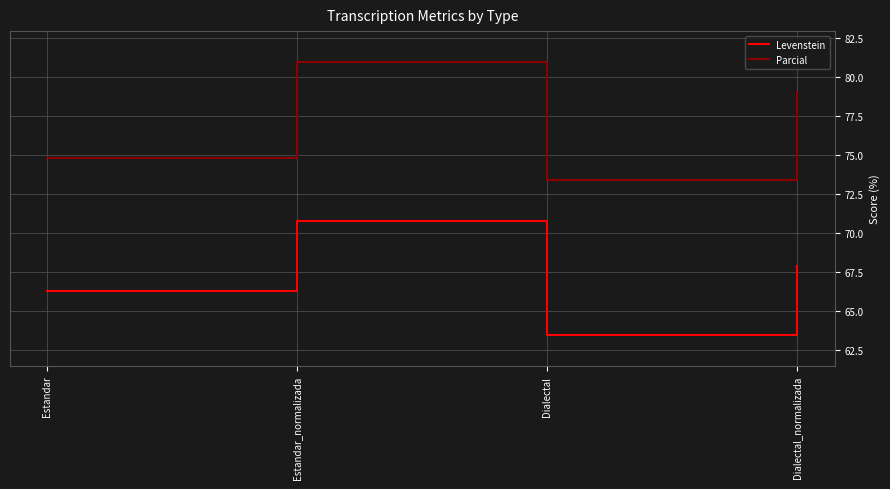

True or false: Parcial and Levenstein cross at least once.

False